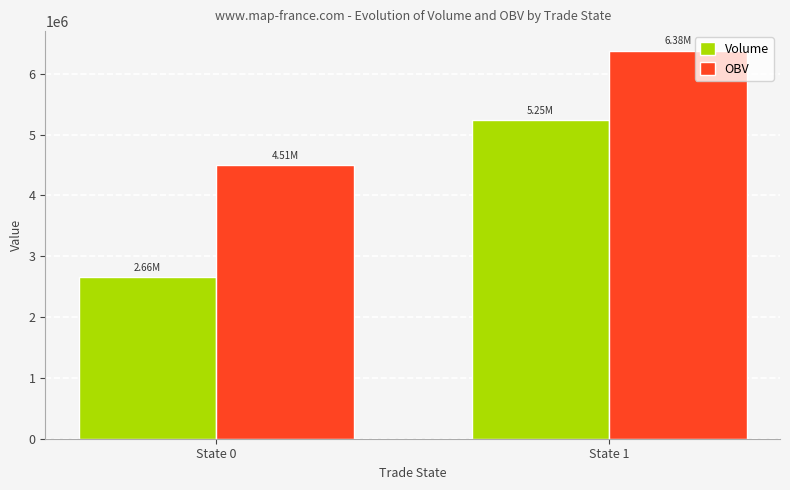

Are the bars grouped side by side (vs. stacked)?

Yes